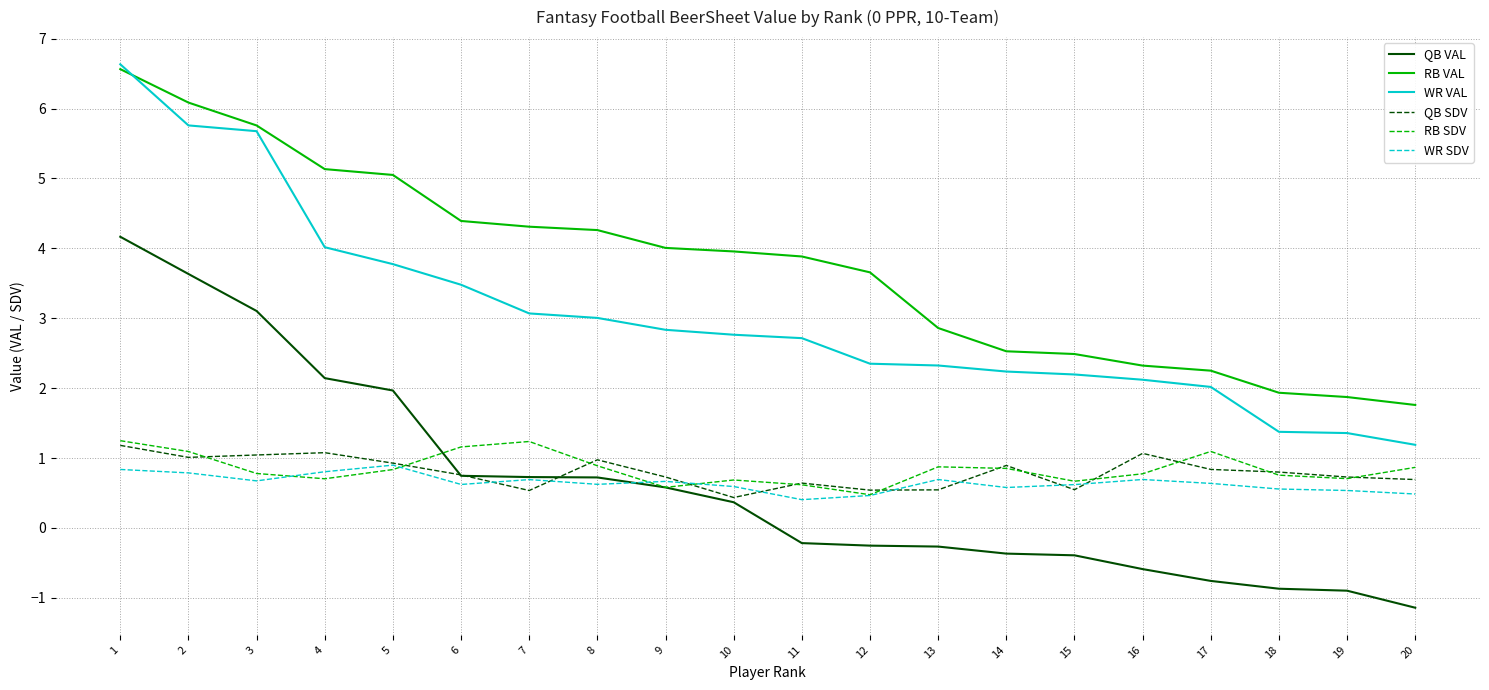

How many distinct data groups are displayed?

6